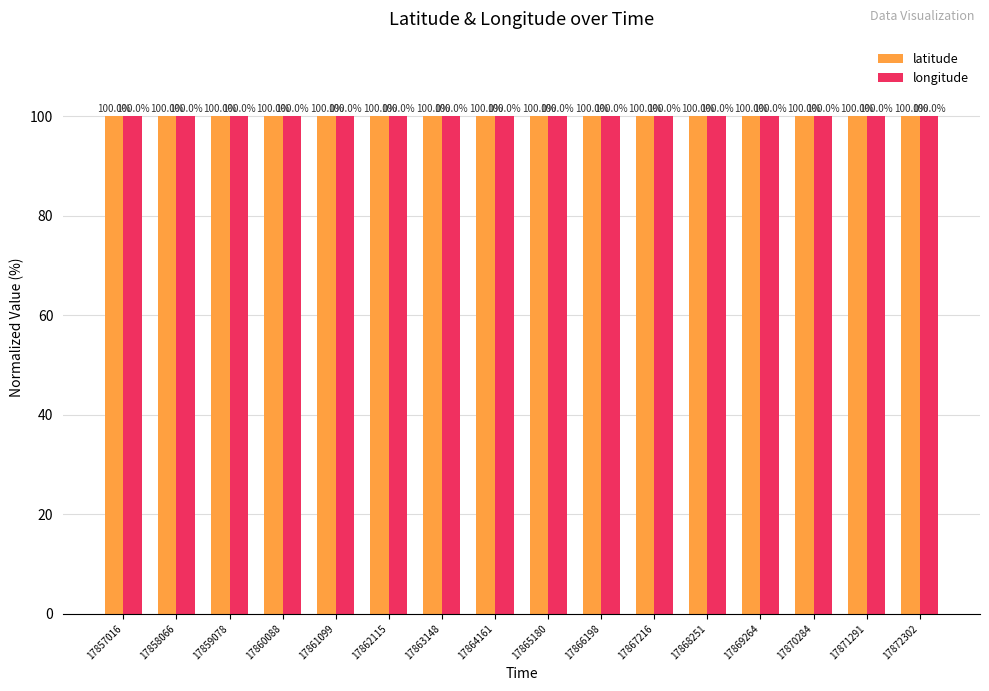

What is the total value across all series at 17872302?

200.0